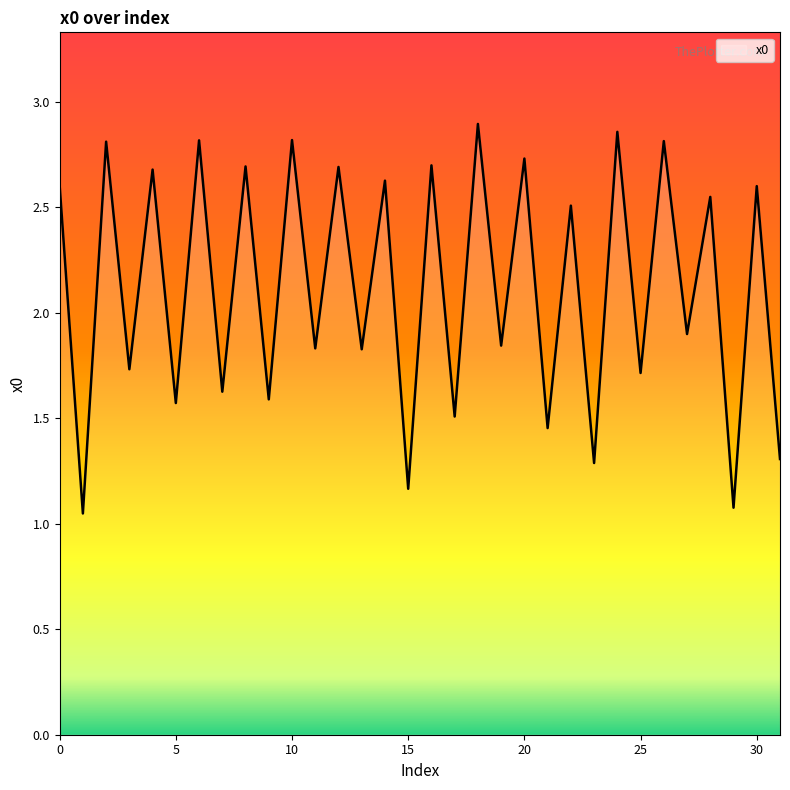

How many lines are shown in the chart?

1